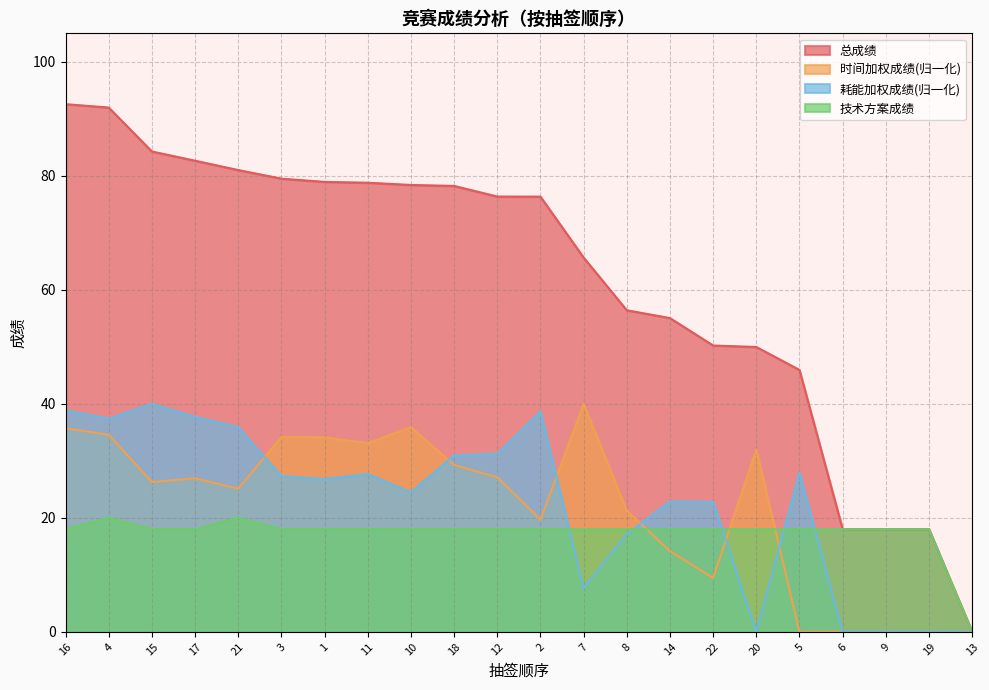

Which series has the largest range (max minus min)?

总成绩